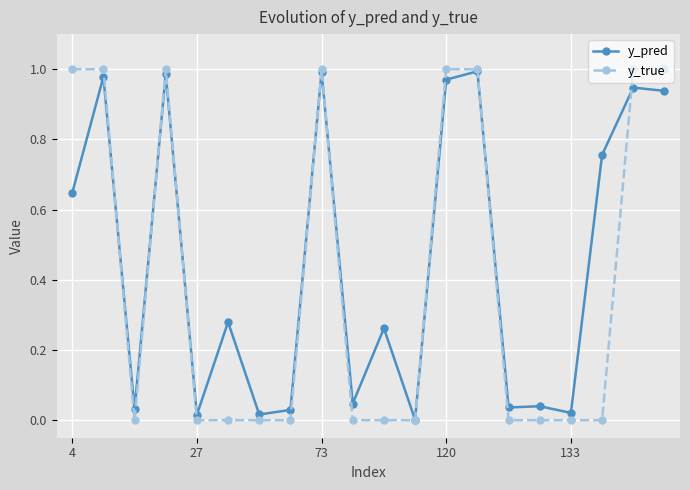

Is this an area chart (filled region under the line)?

No